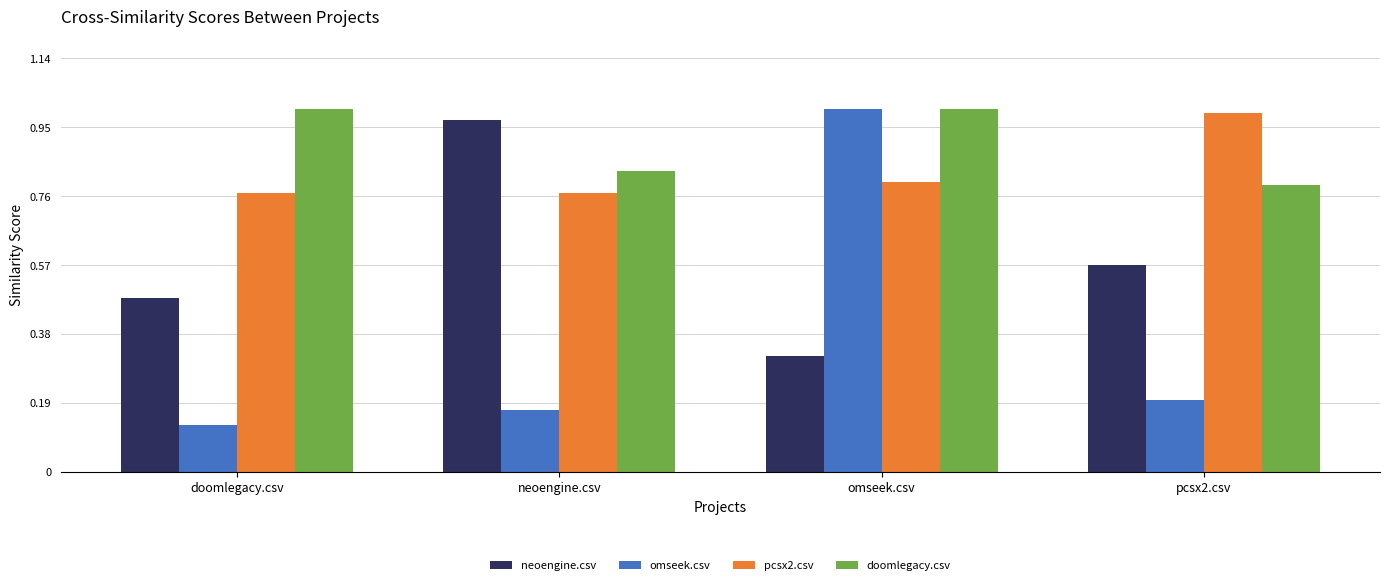

What is the total value across all series at doomlegacy.csv?

2.4